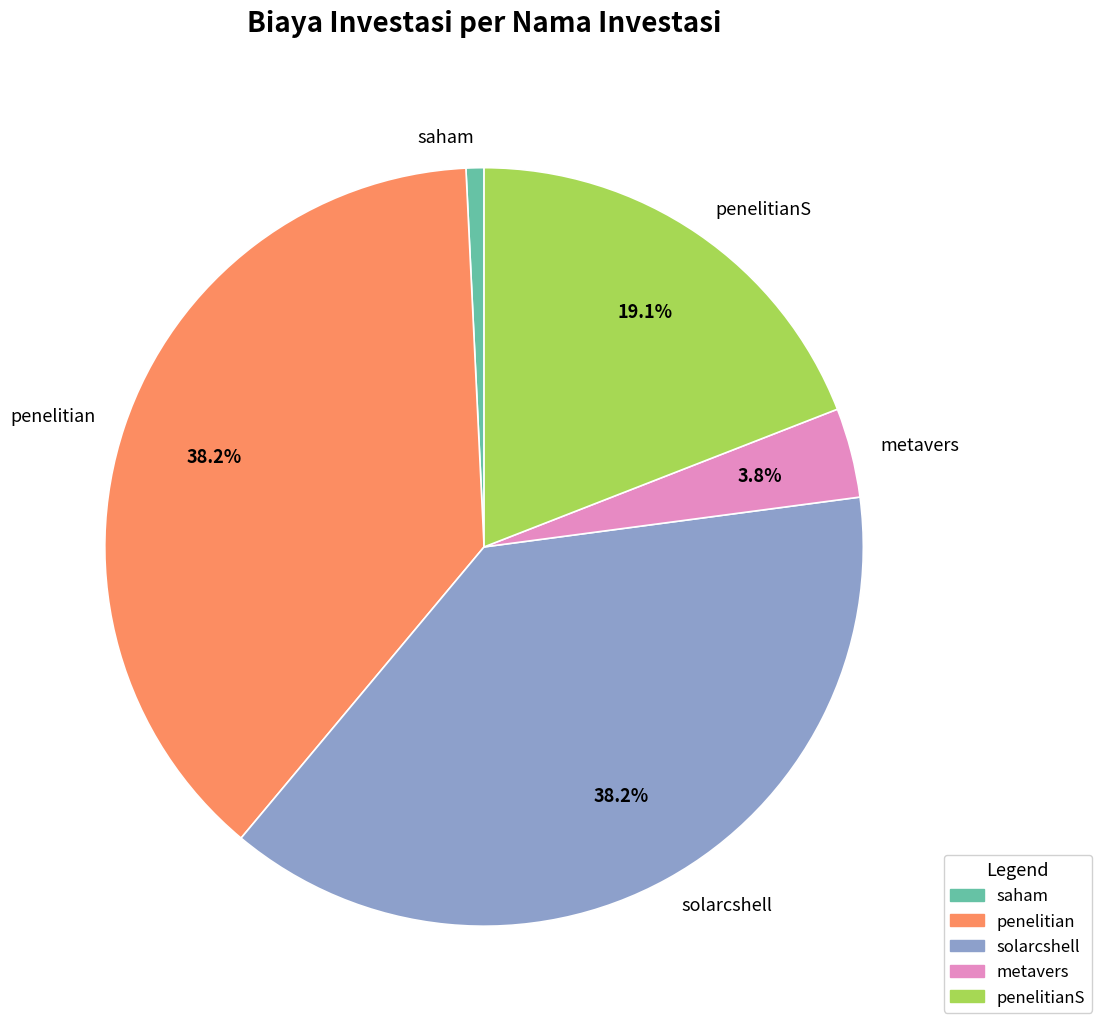

What is the ratio of the value at penelitianS to the value at saham?

25.0